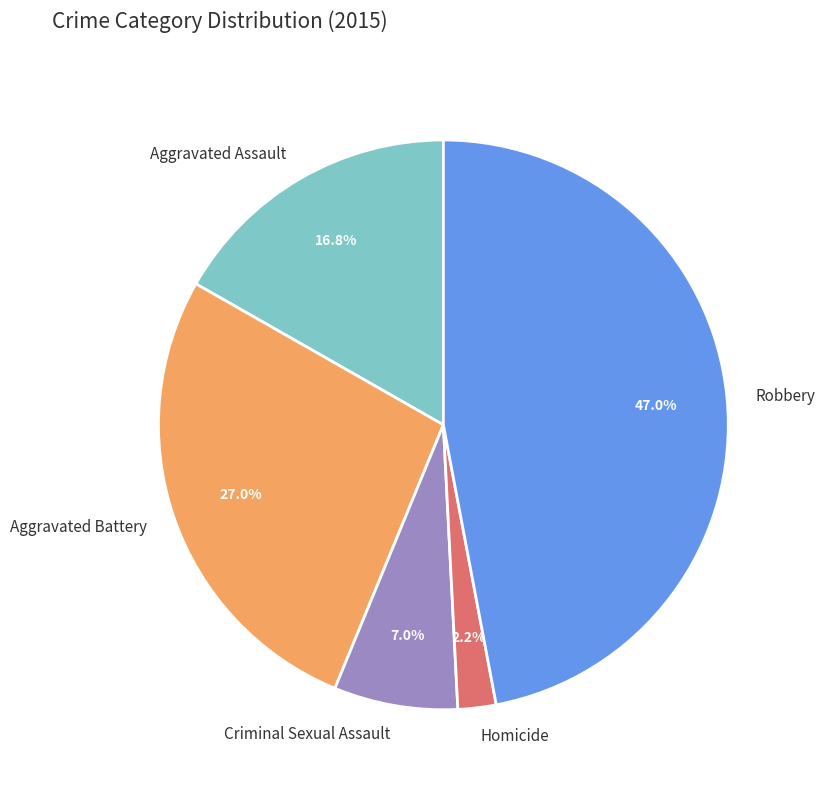

Is Robbery the majority of the pie?

No